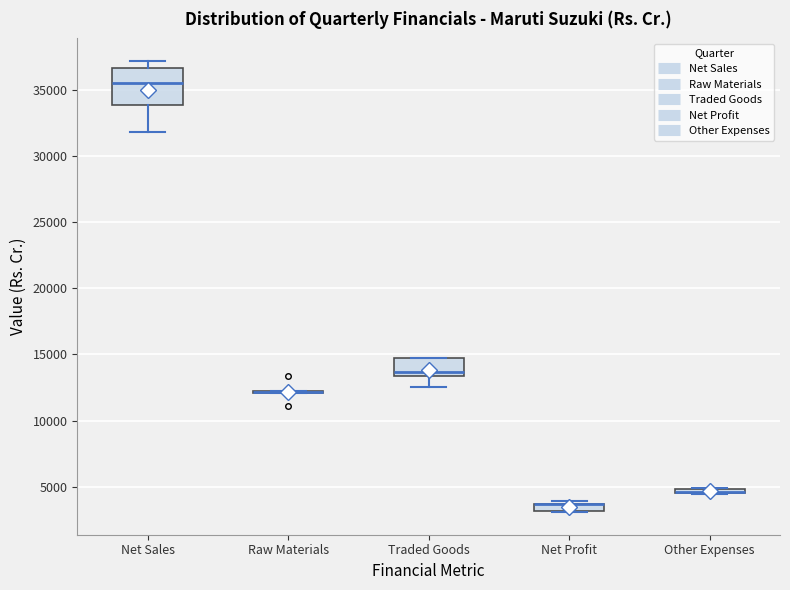

Which box is the tallest, from its lower edge to its upper edge?

Net Sales